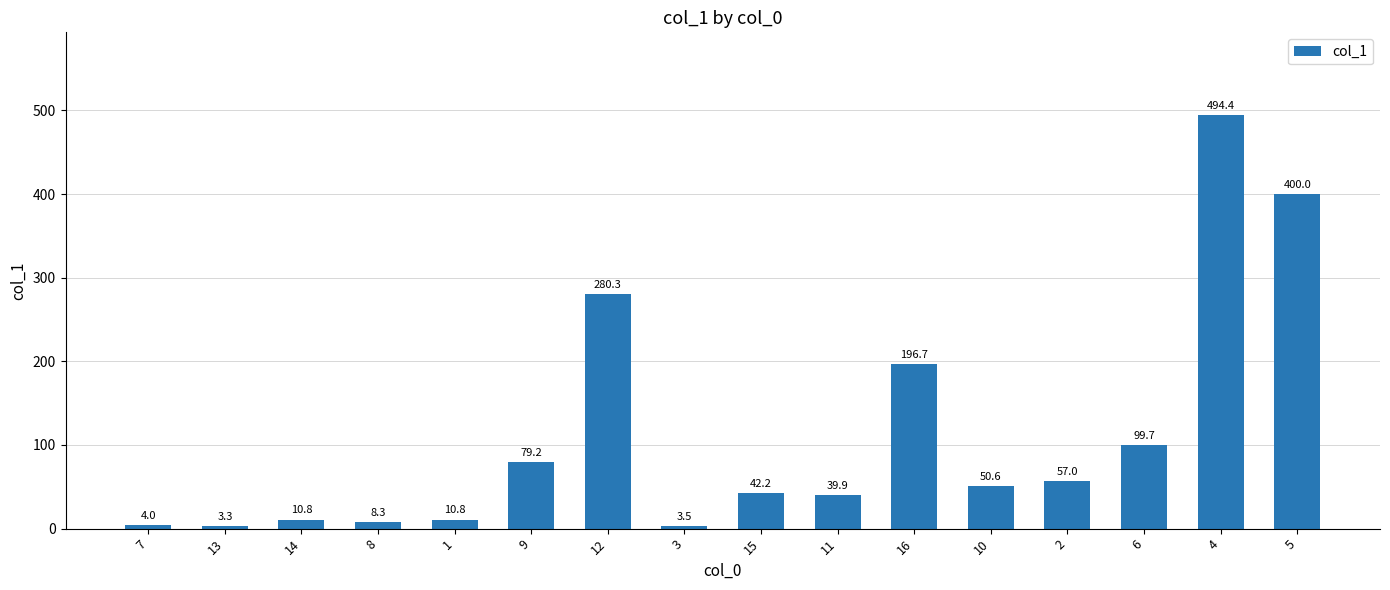

What is the difference between the maximum and minimum values?

491.1